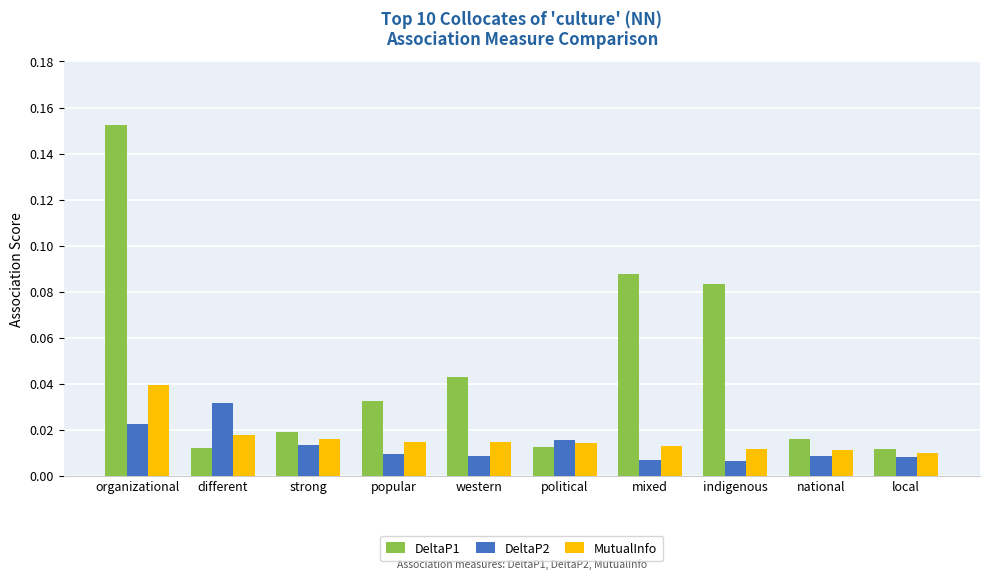

How many bars are there in total?

30